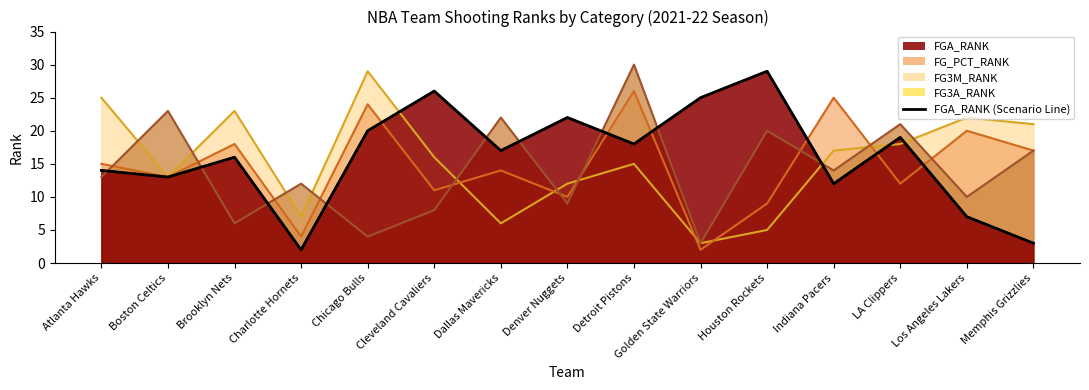

Where is the first local maximum?

Brooklyn Nets